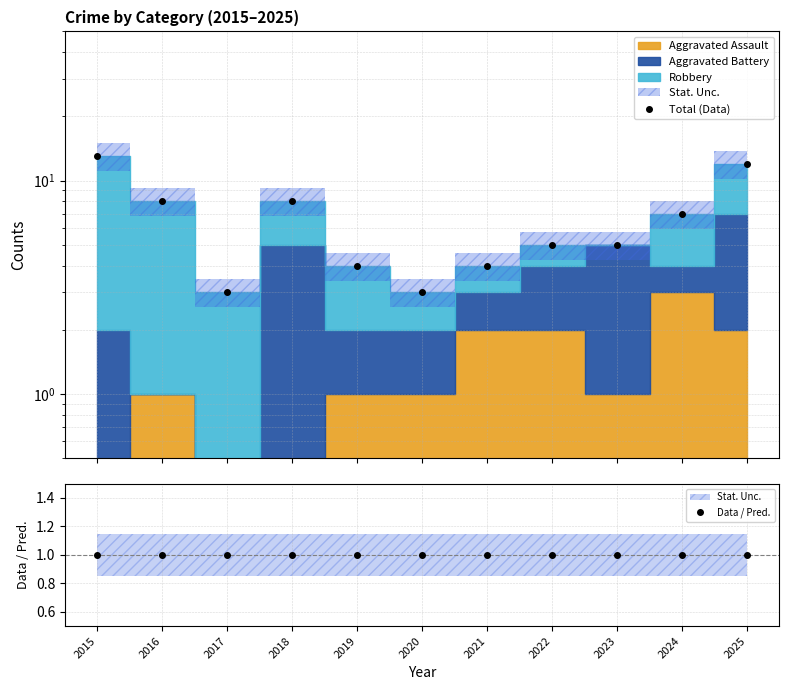

Count the number of categories in the chart.

11